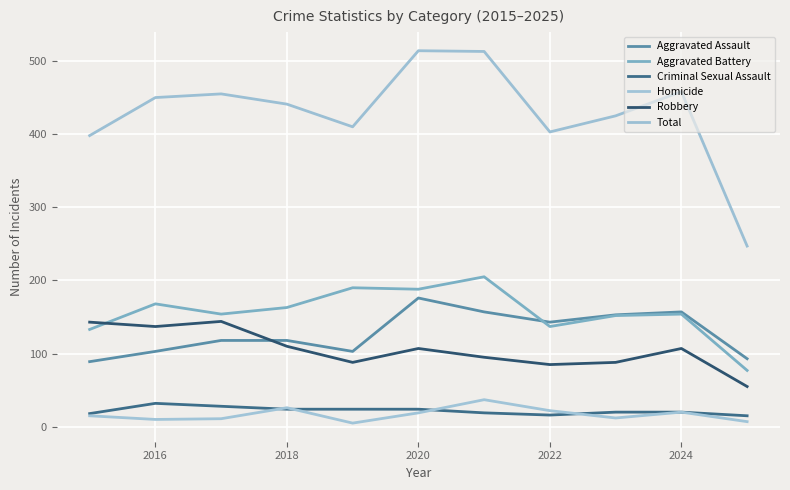

What is the difference between the second highest and minimum values in the Criminal Sexual Assault series?

13